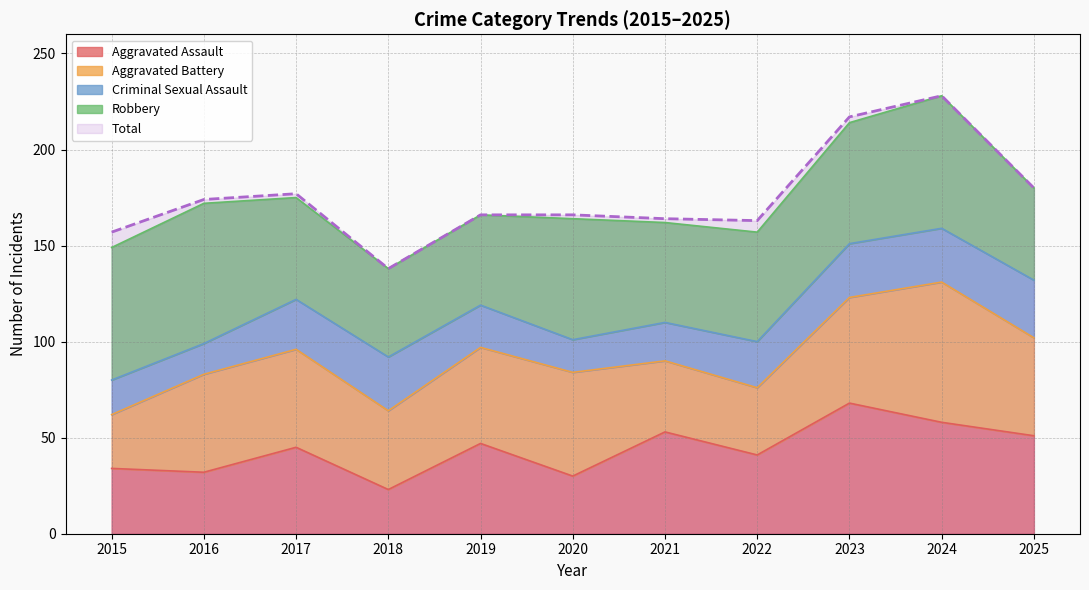

Reading left to right, what are all the values shown in this chart?

Aggravated Assault: 2015=34	2016=32	2017=45	2018=23	2019=47	2020=30	2021=53	2022=41	2023=68	2024=58	2025=51
Aggravated Battery: 2015=28	2016=51	2017=51	2018=41	2019=50	2020=54	2021=37	2022=35	2023=55	2024=73	2025=51
Criminal Sexual Assault: 2015=18	2016=16	2017=26	2018=28	2019=22	2020=17	2021=20	2022=24	2023=28	2024=28	2025=30
Robbery: 2015=69	2016=73	2017=53	2018=46	2019=47	2020=63	2021=52	2022=57	2023=63	2024=69	2025=48
Total: 2015=157	2016=174	2017=177	2018=138	2019=166	2020=166	2021=164	2022=163	2023=217	2024=228	2025=180